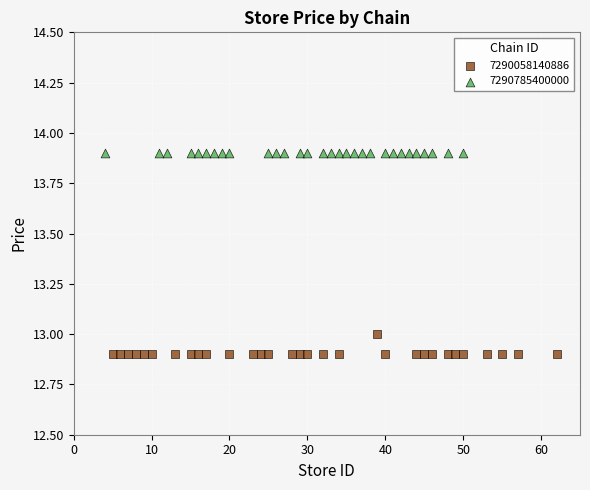

Which series contains the highest Y value?

7290785400000